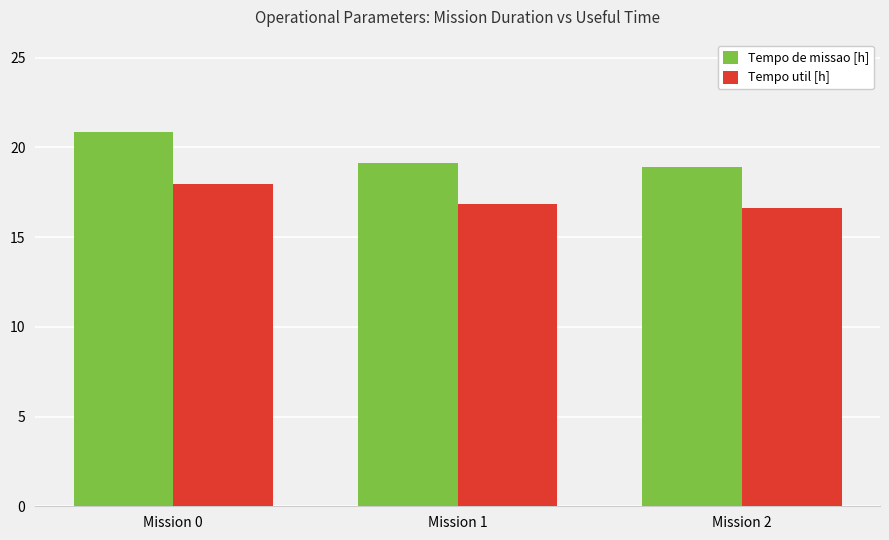

What is the greatest value displayed?

20.8